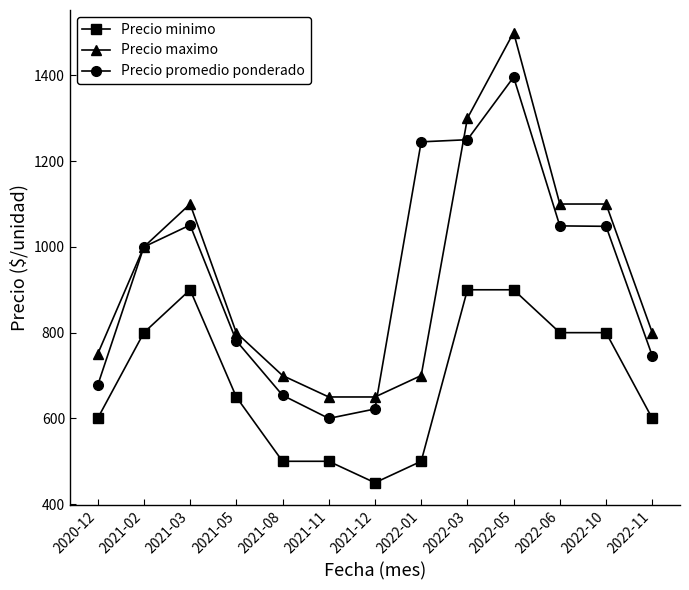

What is the sum of all Precio maximo values?

12150